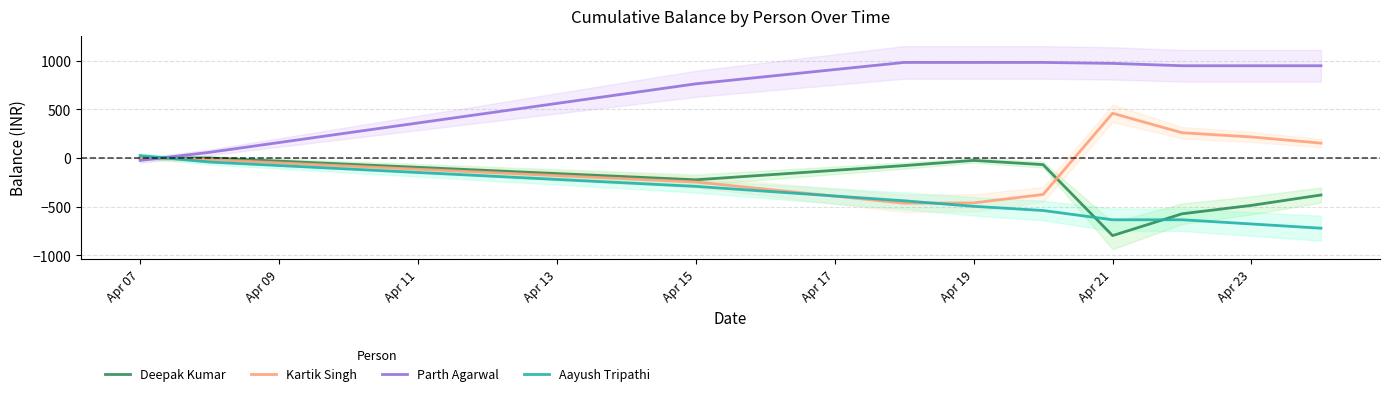

How many values in Aayush Tripathi are below zero?

9